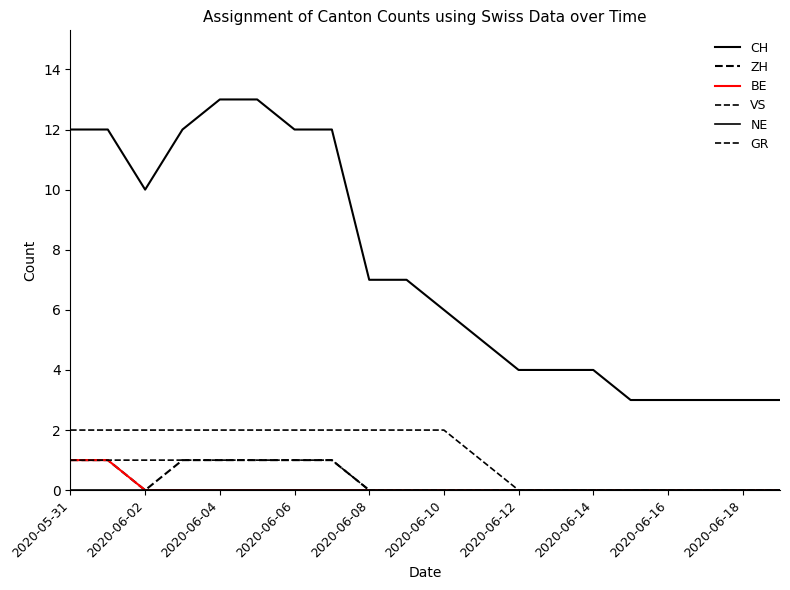

How many lines are shown in the chart?

6